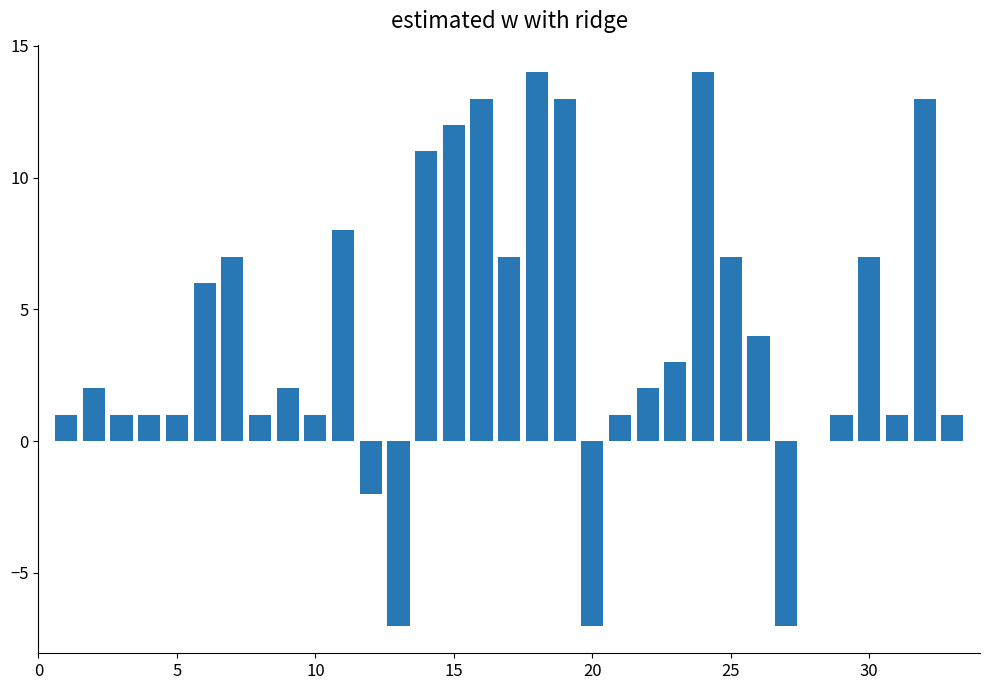

What is the sum of all values?

132